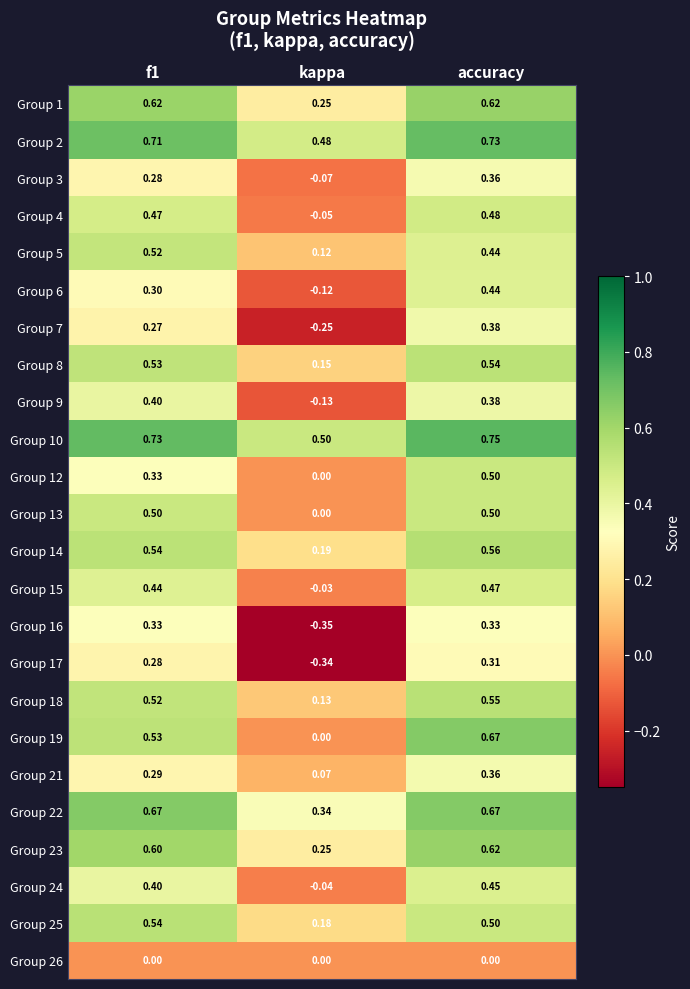

Is the value of Group 16 at kappa greater than the value of Group 6 at f1?

No